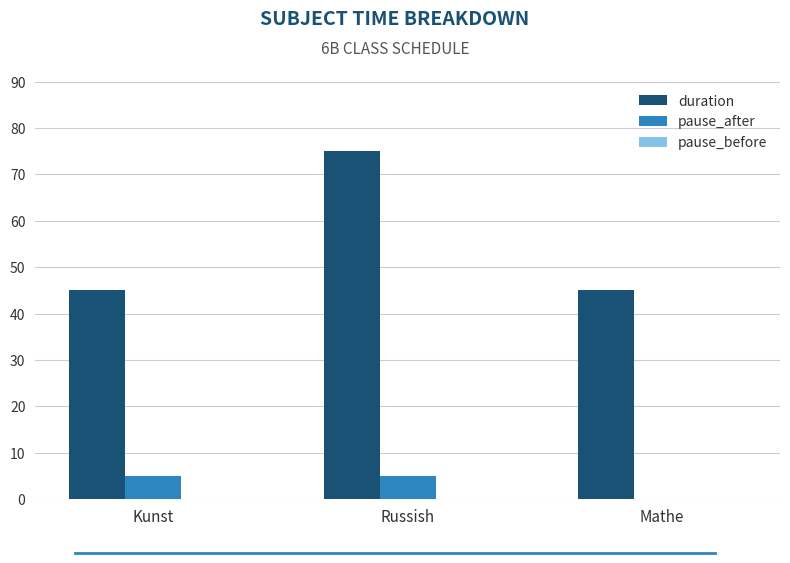

True or false: pause_after has a value of 2 at Russish.

False